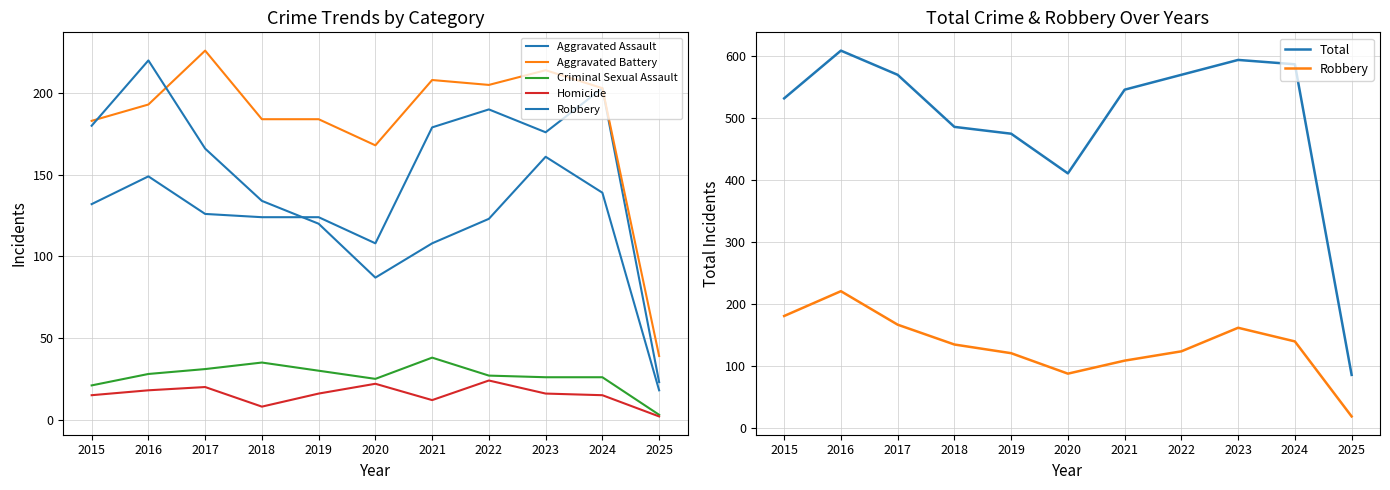

Where is the first local minimum for Criminal Sexual Assault?

2020